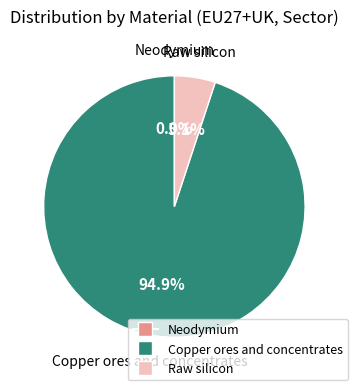

To the nearest percent, what is the difference between the largest and smallest slice percentages?

95%